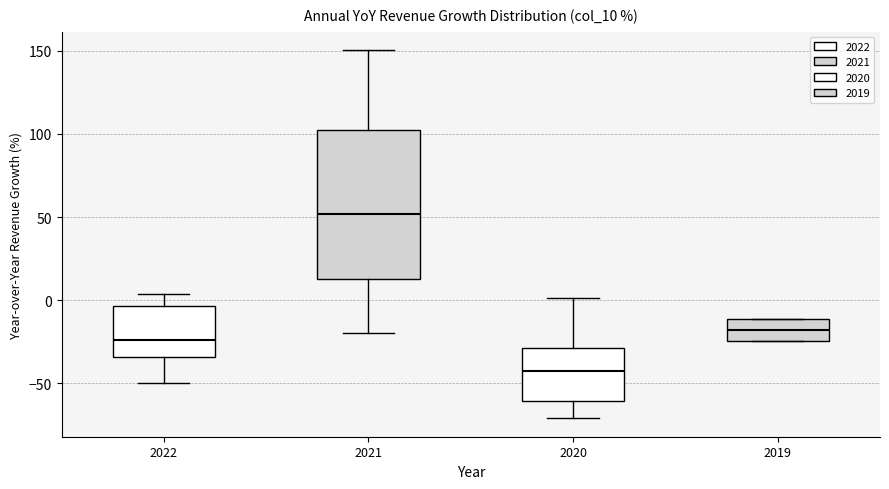

Reading left to right, read every box against the y-axis: the position of its median line, the range the box covers, and the ends of its whiskers. The values are not printed on the chart, so give them approximately, as read against the axis.

2022: median -25, box -35 to -5, whiskers -50 to 5
2021: median 50, box 15 to 100, whiskers -20 to 150
2020: median -40, box -60 to -30, whiskers -70 to 0
2019: median -20, box -25 to -10, whiskers -25 to -10